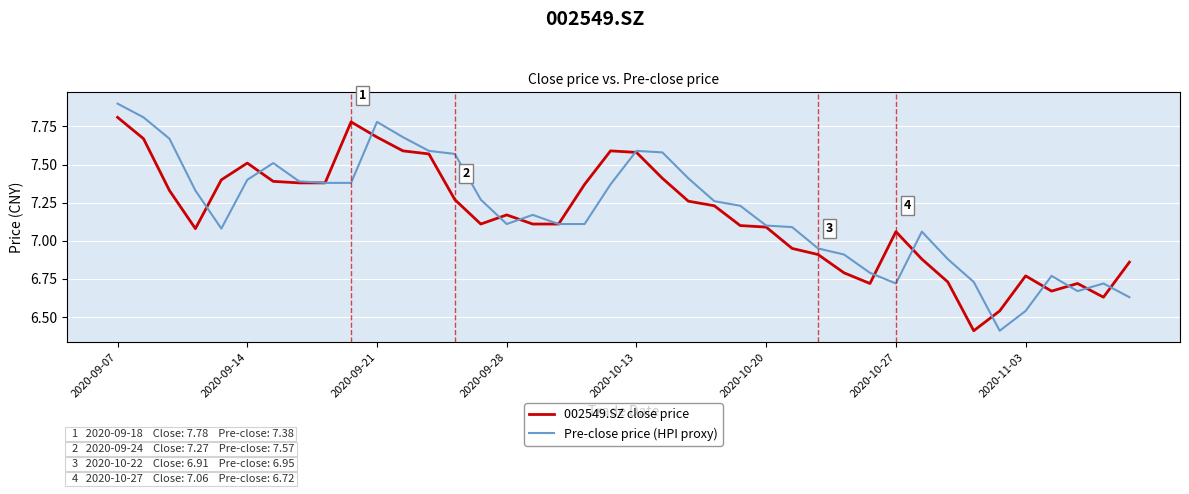

Rank the series by their average value, from highest to lowest.

Pre-close price (HPI proxy), 002549.SZ close price